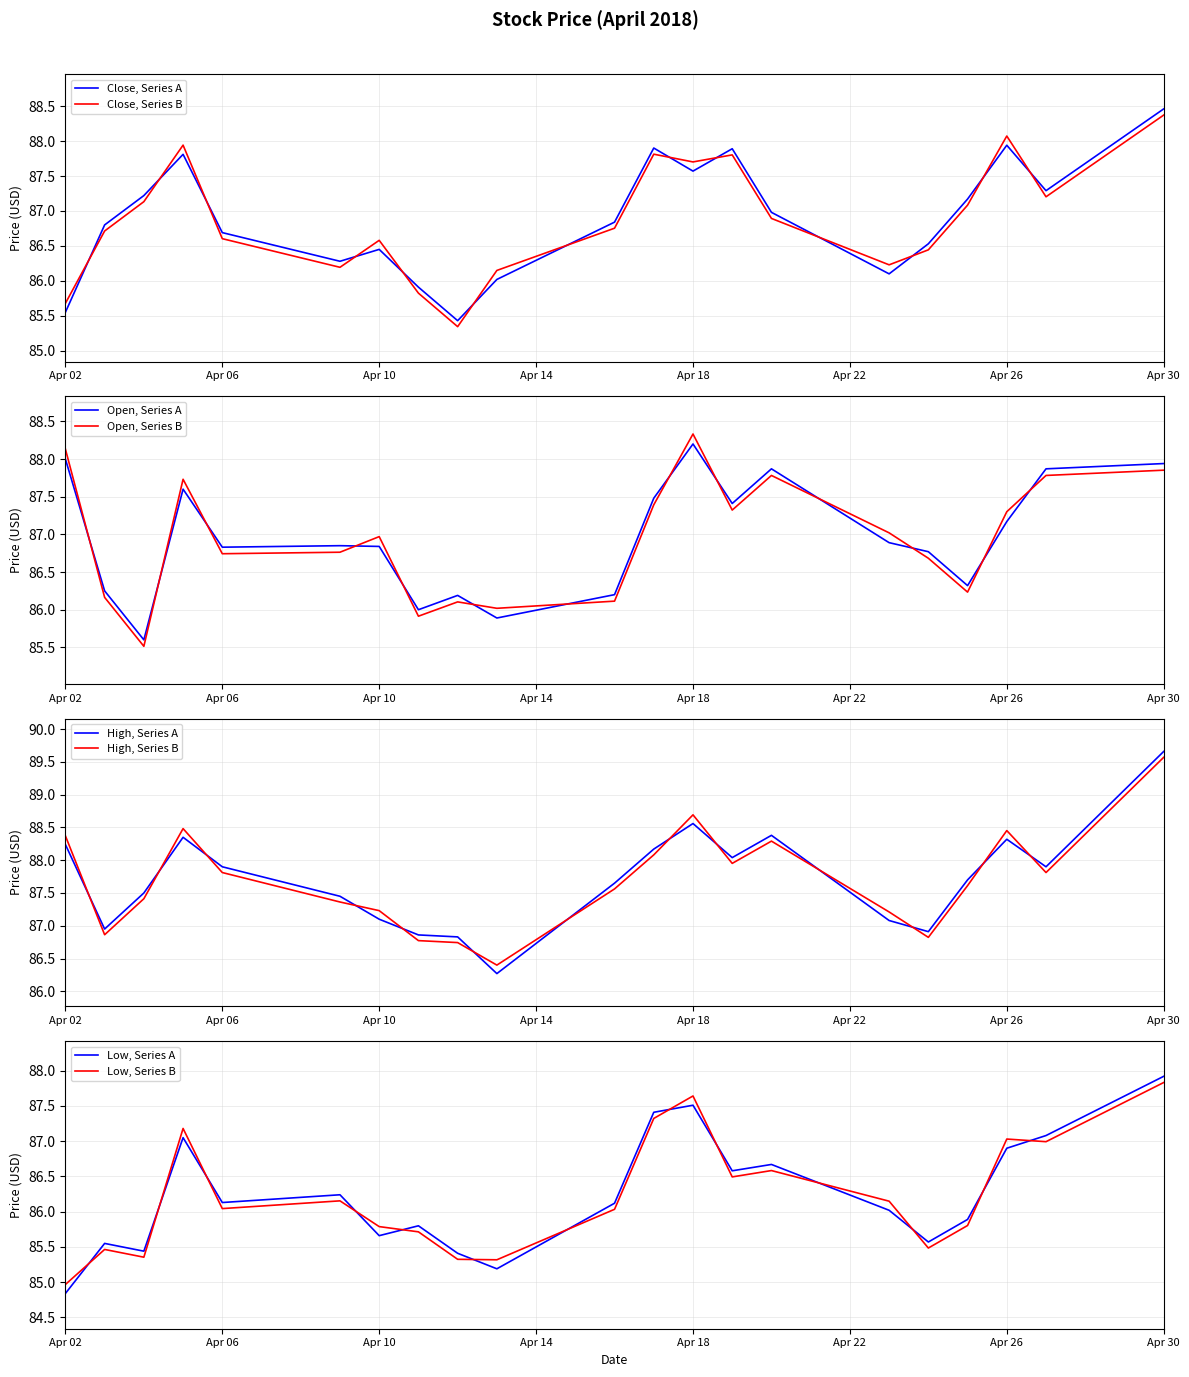

What is the spread (max minus min) of values at 2018-04-02?

3.4